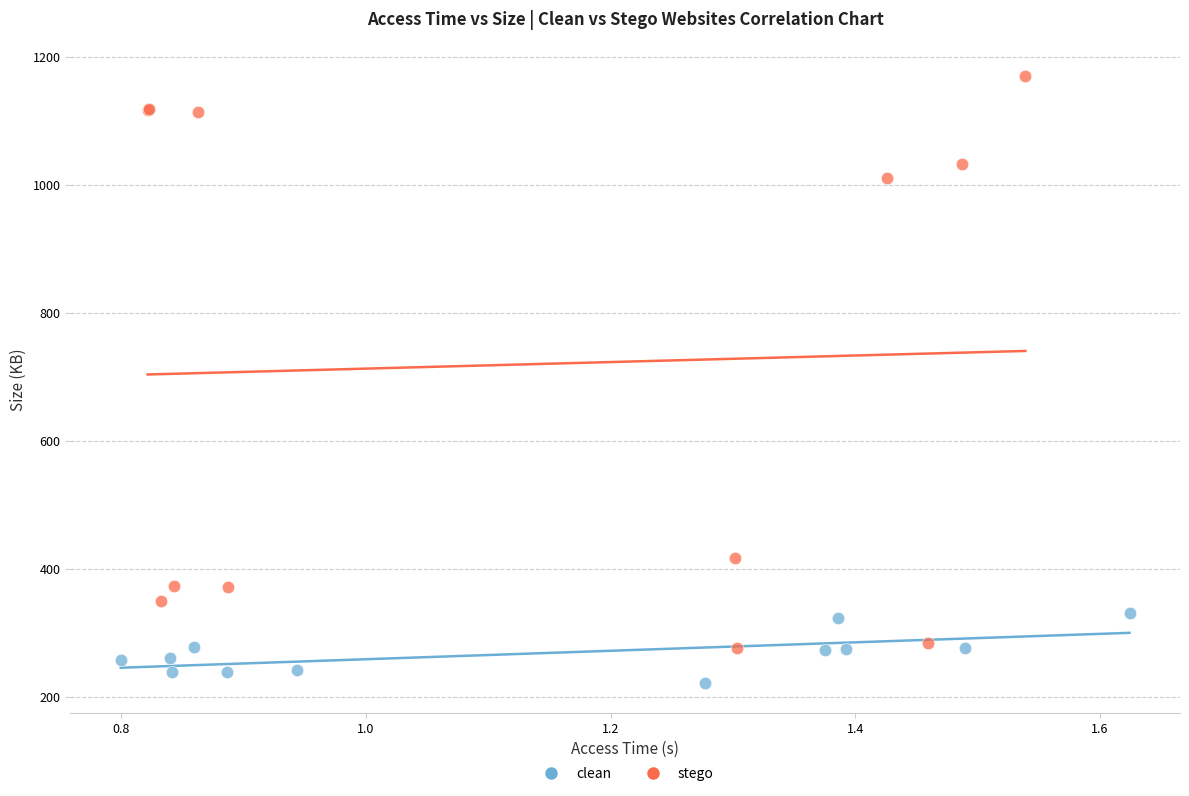

Which series reaches the maximum Y coordinate?

stego